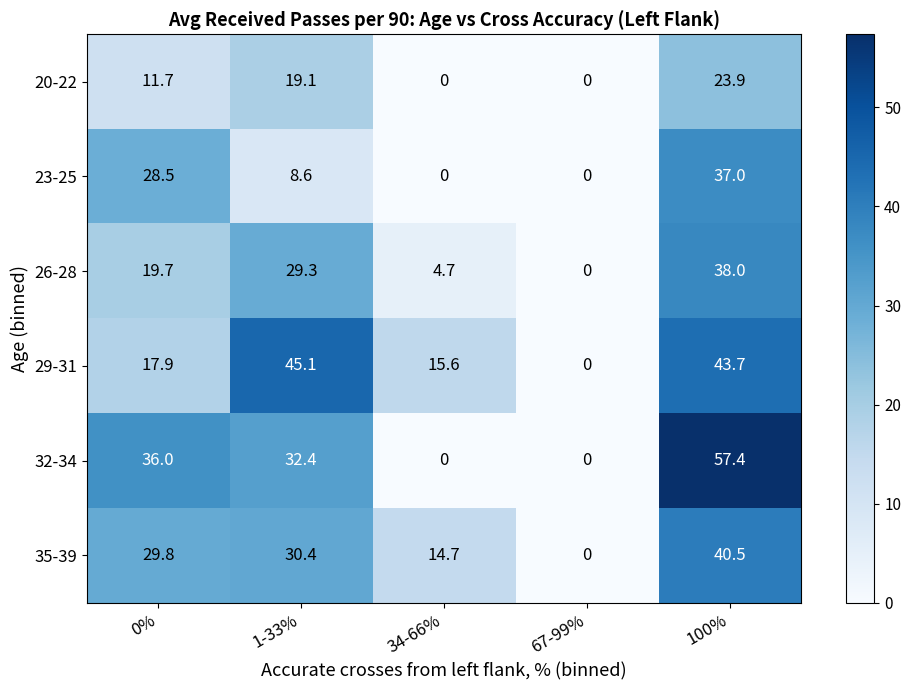

Reading right to left, list all the values displayed in this chart.

20-22: 100%=23.9	67-99%=0.0	34-66%=0.0	1-33%=19.1	0%=11.7
23-25: 100%=37.0	67-99%=0.0	34-66%=0.0	1-33%=8.6	0%=28.5
26-28: 100%=38.0	67-99%=0.0	34-66%=4.7	1-33%=29.3	0%=19.7
29-31: 100%=43.7	67-99%=0.0	34-66%=15.6	1-33%=45.1	0%=17.9
32-34: 100%=57.4	67-99%=0.0	34-66%=0.0	1-33%=32.4	0%=36.0
35-39: 100%=40.5	67-99%=0.0	34-66%=14.7	1-33%=30.4	0%=29.8